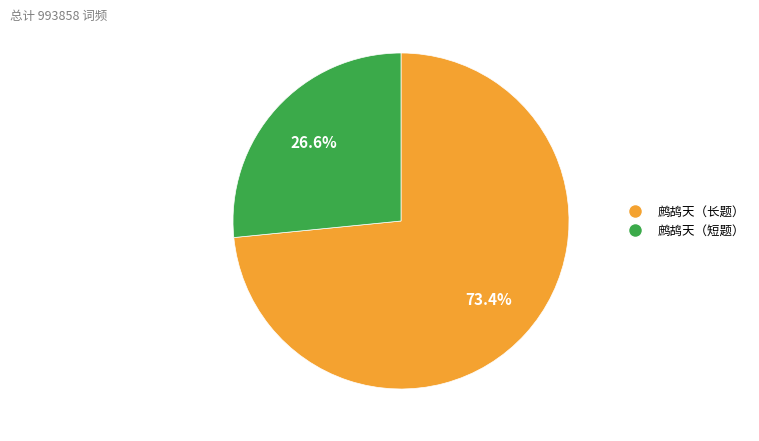

Is there any slice that represents more than half of the pie?

Yes